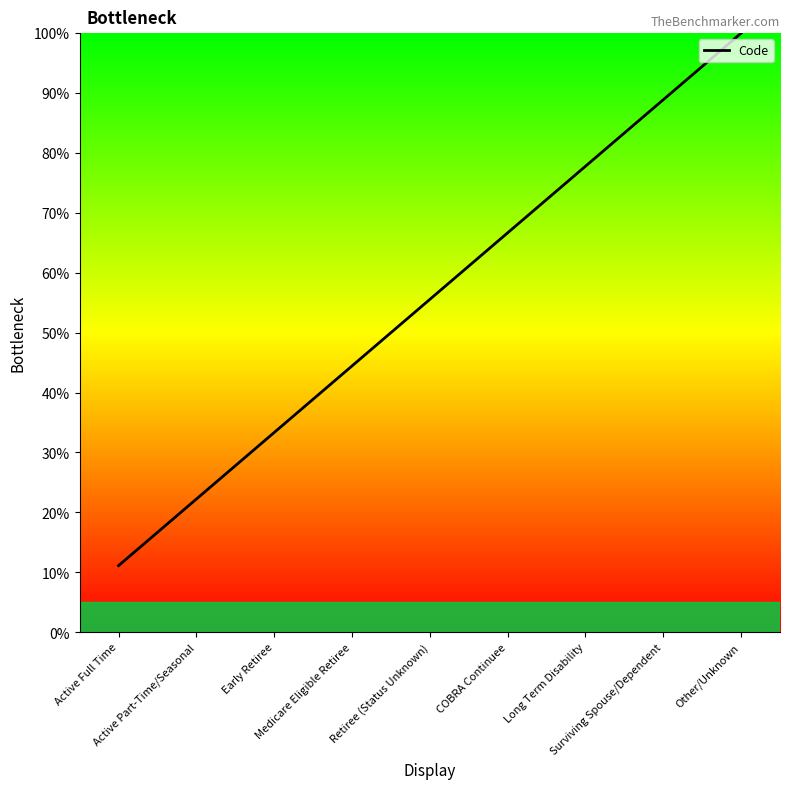

Is it true that the value at Medicare Eligible Retiree is 44.4?

True